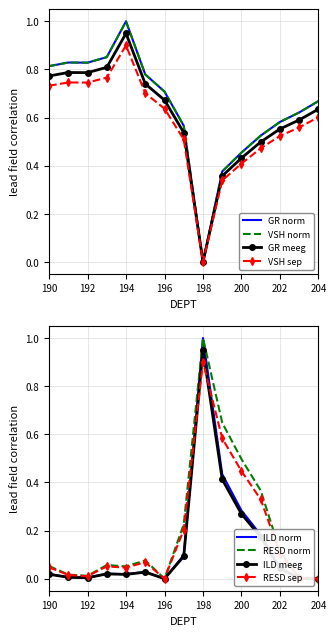

How many times do RESD and GR cross each other?

2